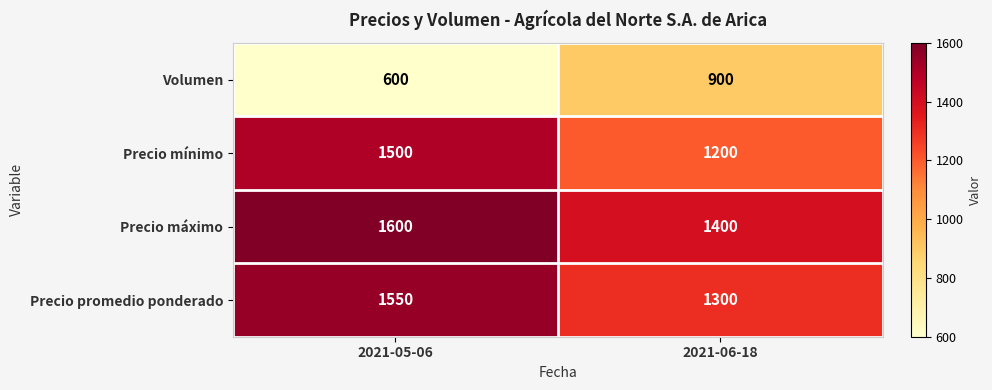

True or false: Volumen has a value of 600 at 2021-05-06.

True